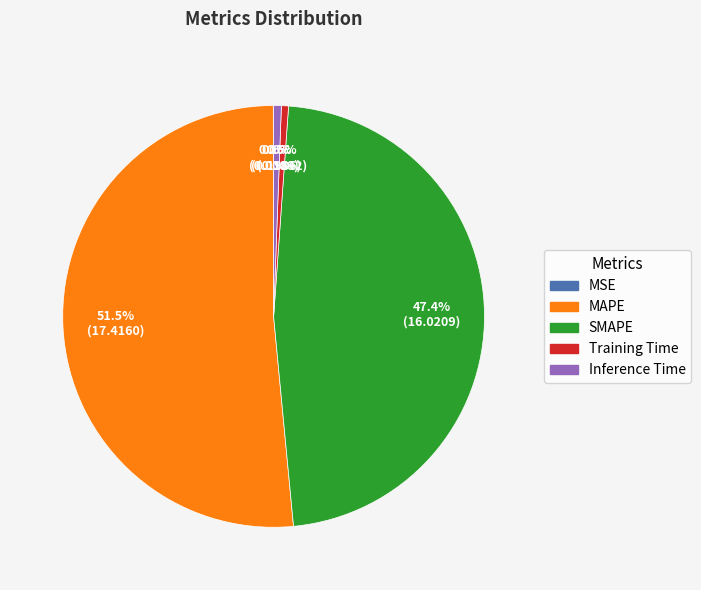

Is SMAPE the majority of the pie?

No